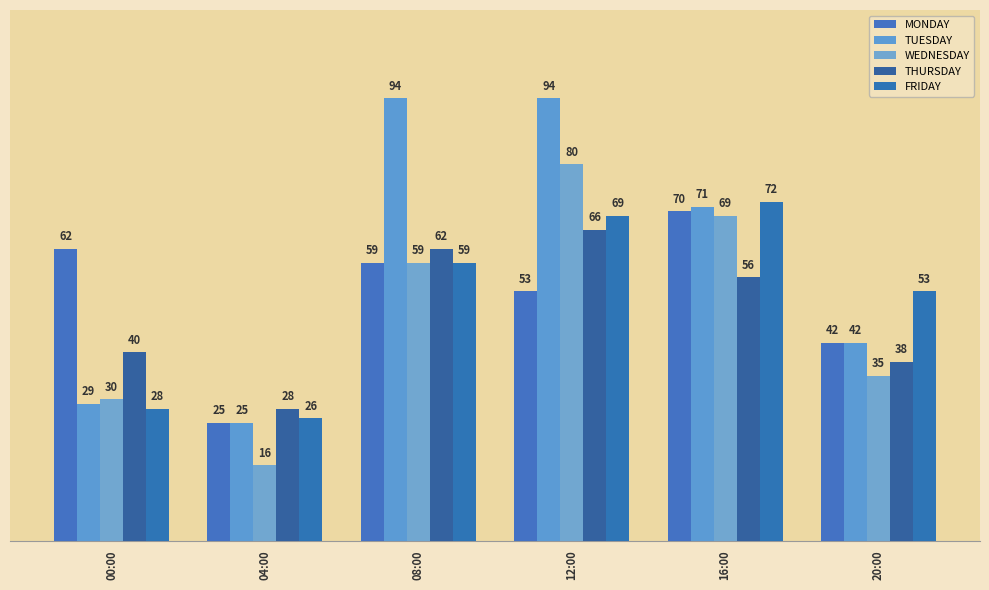

How many bars are there in total?

30